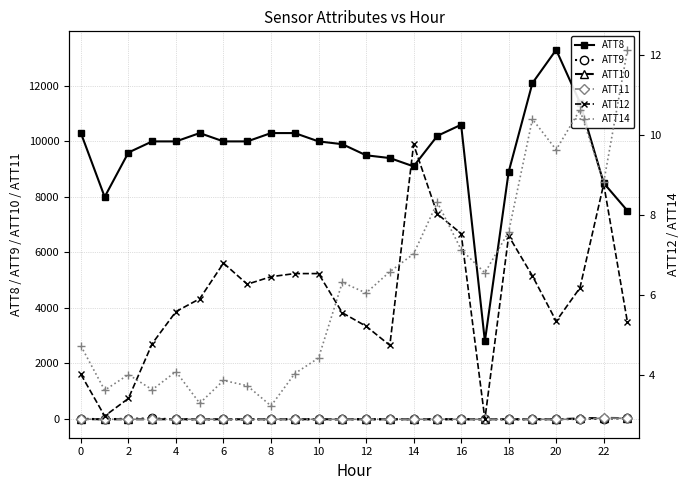

How many lines are shown in the chart?

6